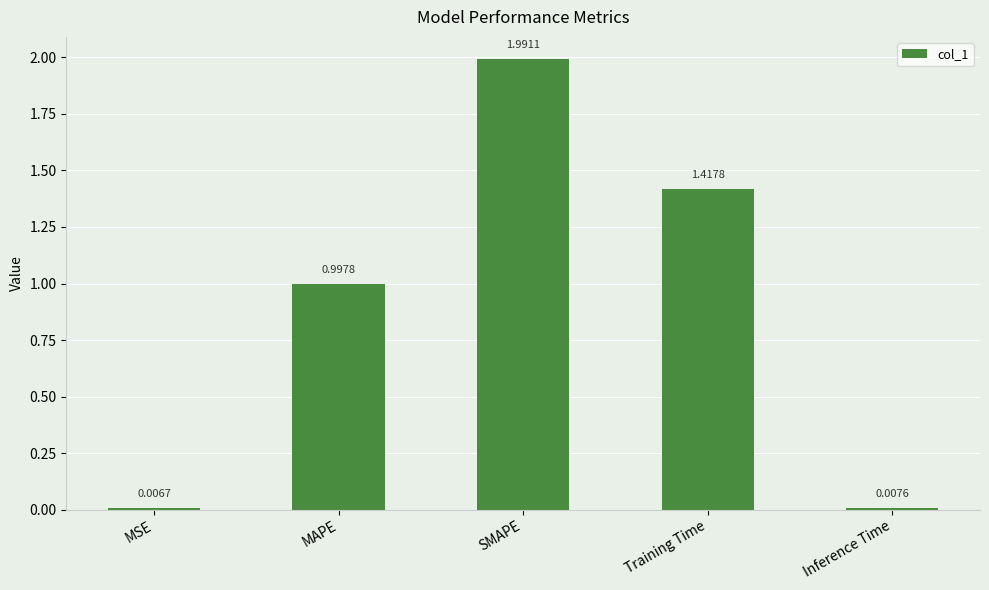

At which label is the value closest to 0?

MSE